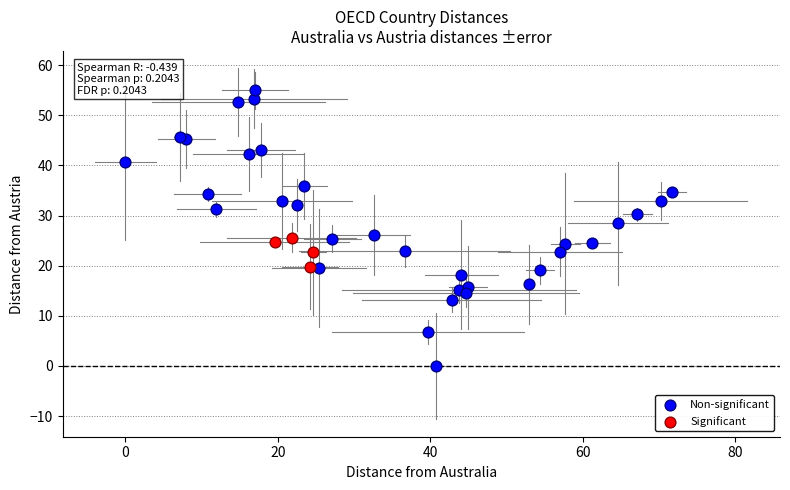

Which series has the widest spread of Y values?

Non-significant